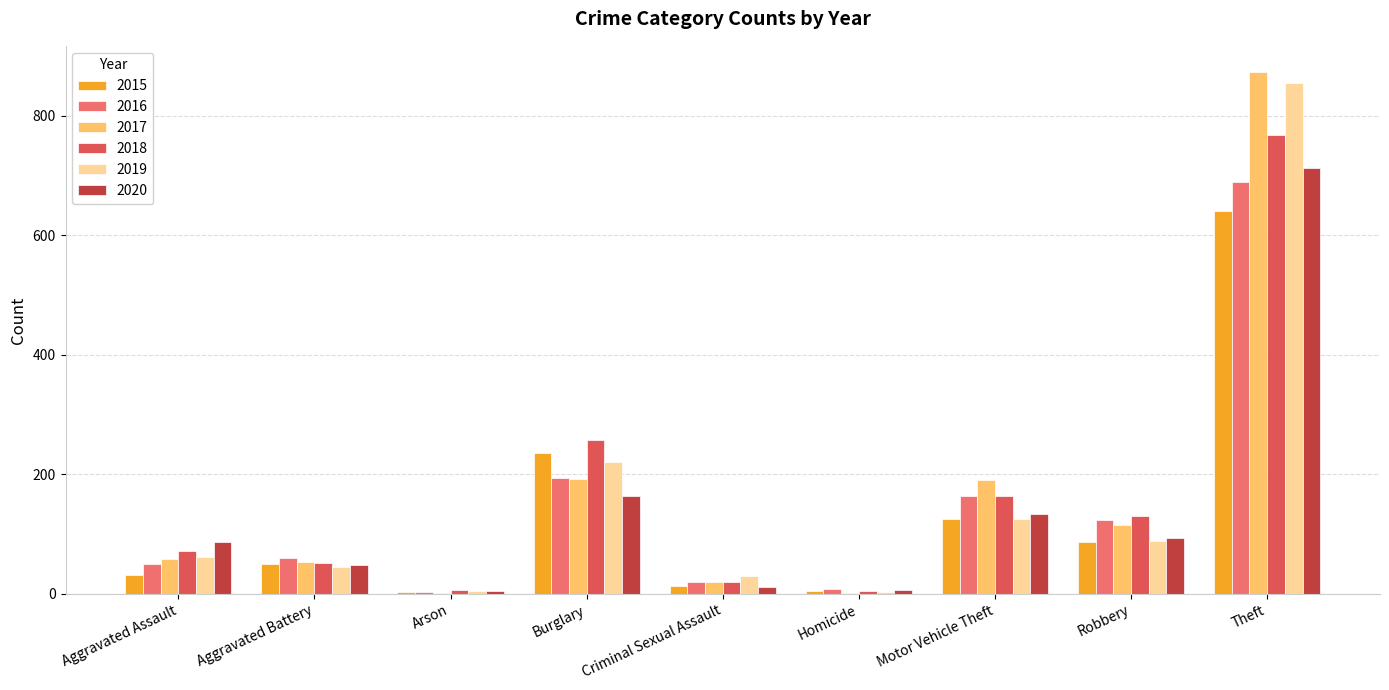

What is the sum of all 2016 values?

1310